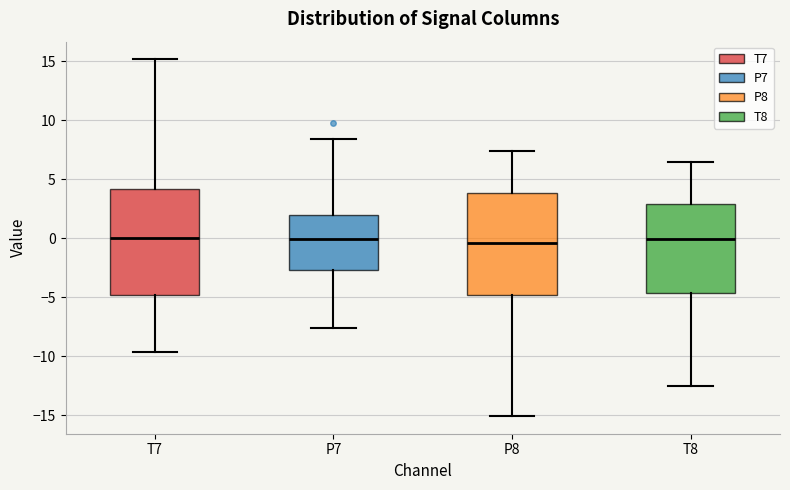

Reading left to right, transcribe this box plot: for each box, give where its median line is, the range the box spans, and where its two whiskers end, as read against the y-axis. The values are not printed on the chart, so give them approximately, as read against the axis.

T7: median 0.0, box -5.0 to 4.0, whiskers -9.5 to 15.0
P7: median 0.0, box -2.5 to 2.0, whiskers -7.5 to 8.5
P8: median -0.5, box -5.0 to 4.0, whiskers -15.0 to 7.5
T8: median 0.0, box -4.5 to 3.0, whiskers -12.5 to 6.5